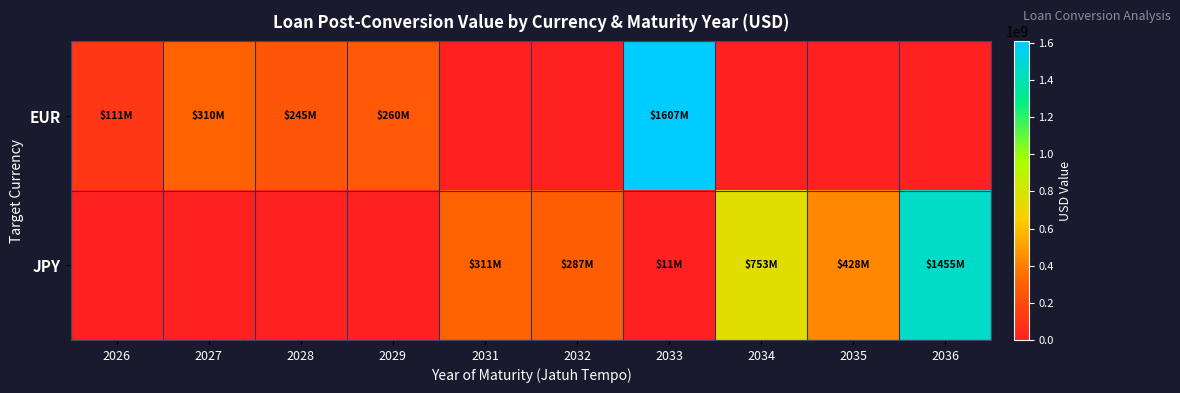

Which series changed the most between 2033 and 2034?

EUR